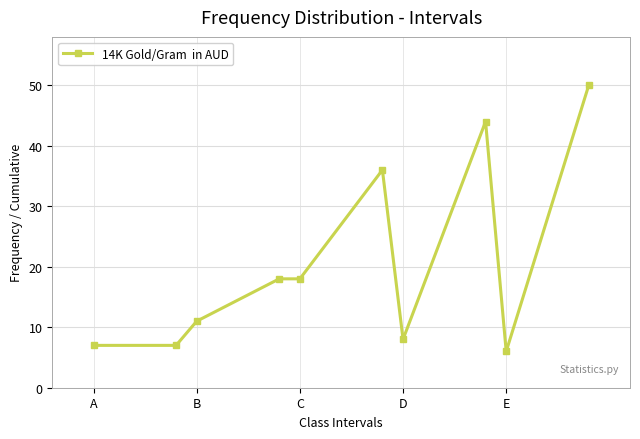

Does the chart display data point markers on the line(s)?

Yes